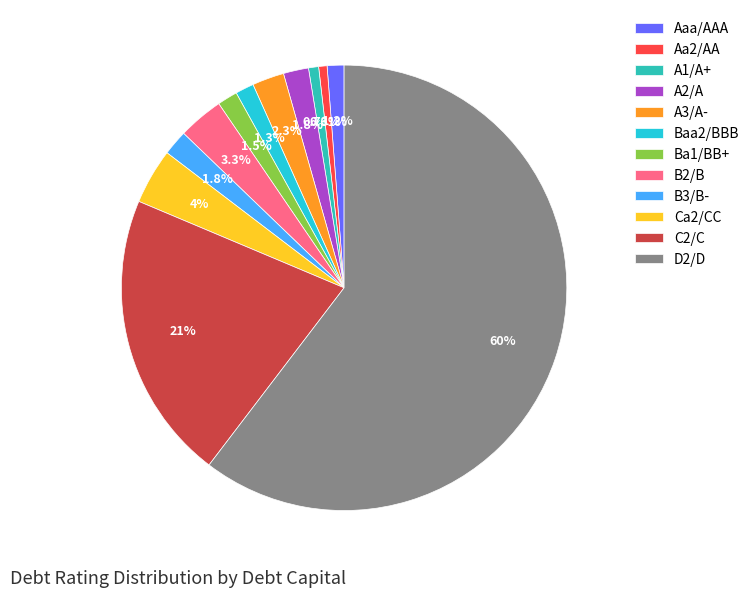

Is it true that Aa2/AA is 12% of the pie?

False